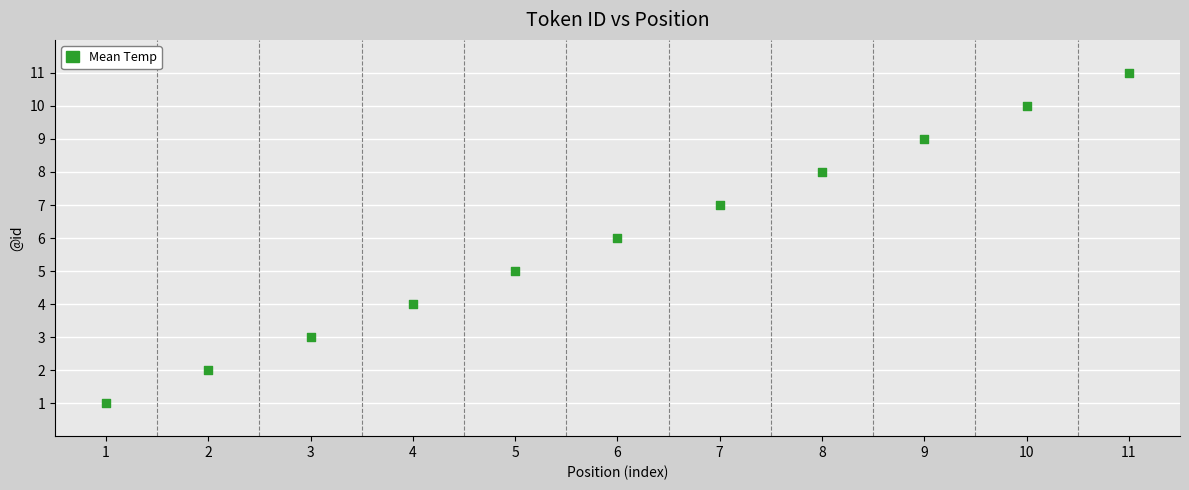

What is the average Y value?

6